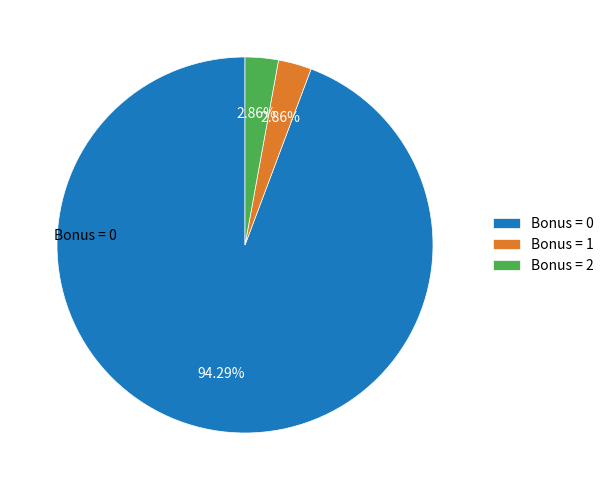

Does any single category account for the majority?

Yes